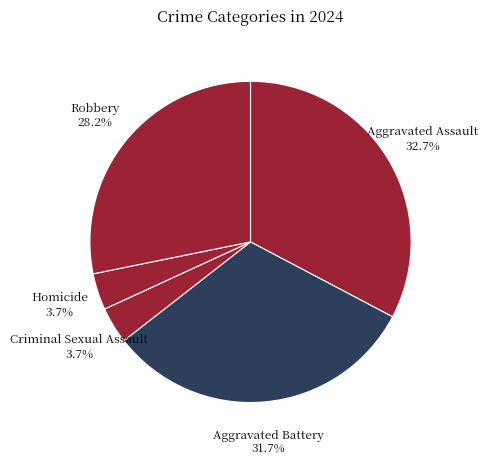

Approximately how many times larger is the value at Aggravated Assault compared to Aggravated Battery?

1.0